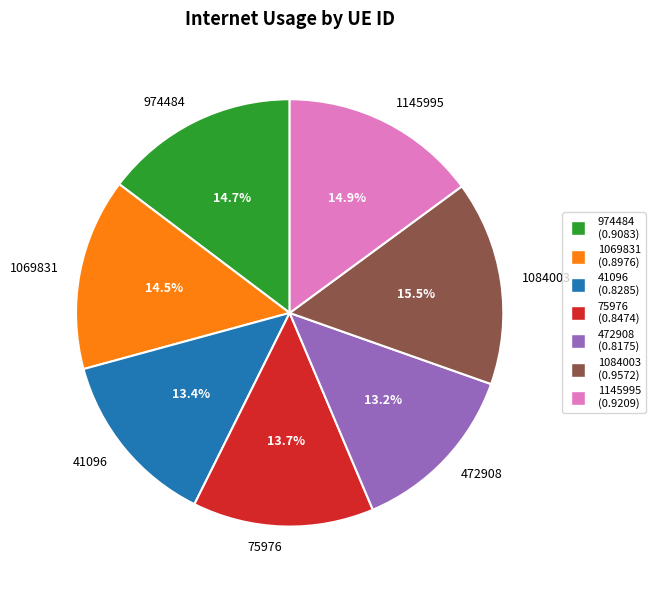

To the nearest percent, what is the average slice percentage?

14%